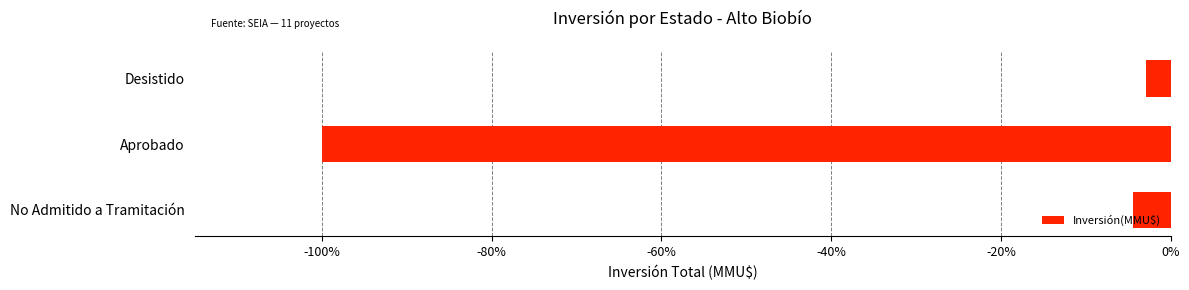

Does the chart contain any negative values?

Yes